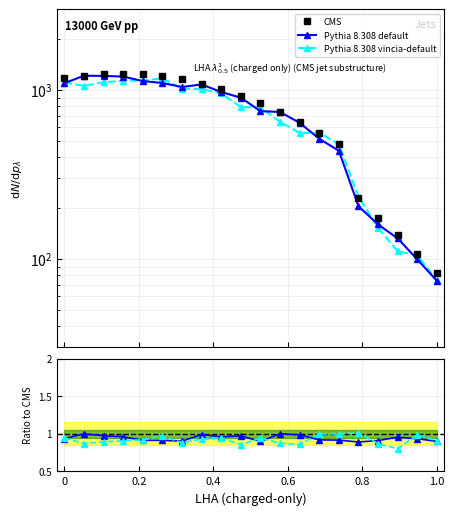

What is the smallest value displayed?

0.8